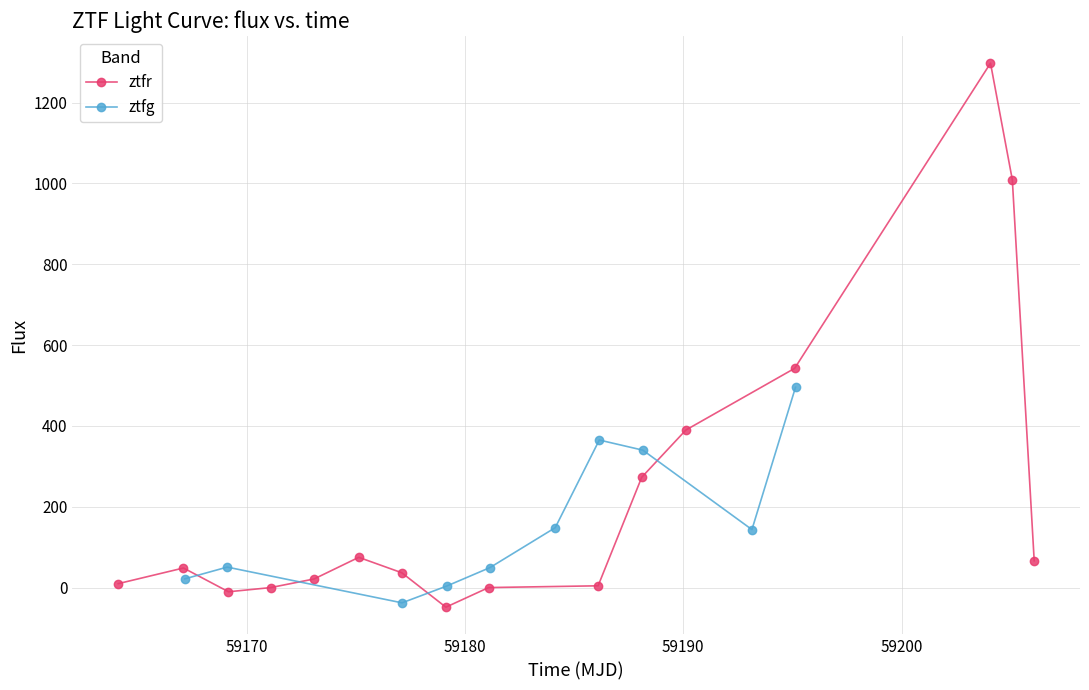

What is the highest value of the ztfr series?

1297.3